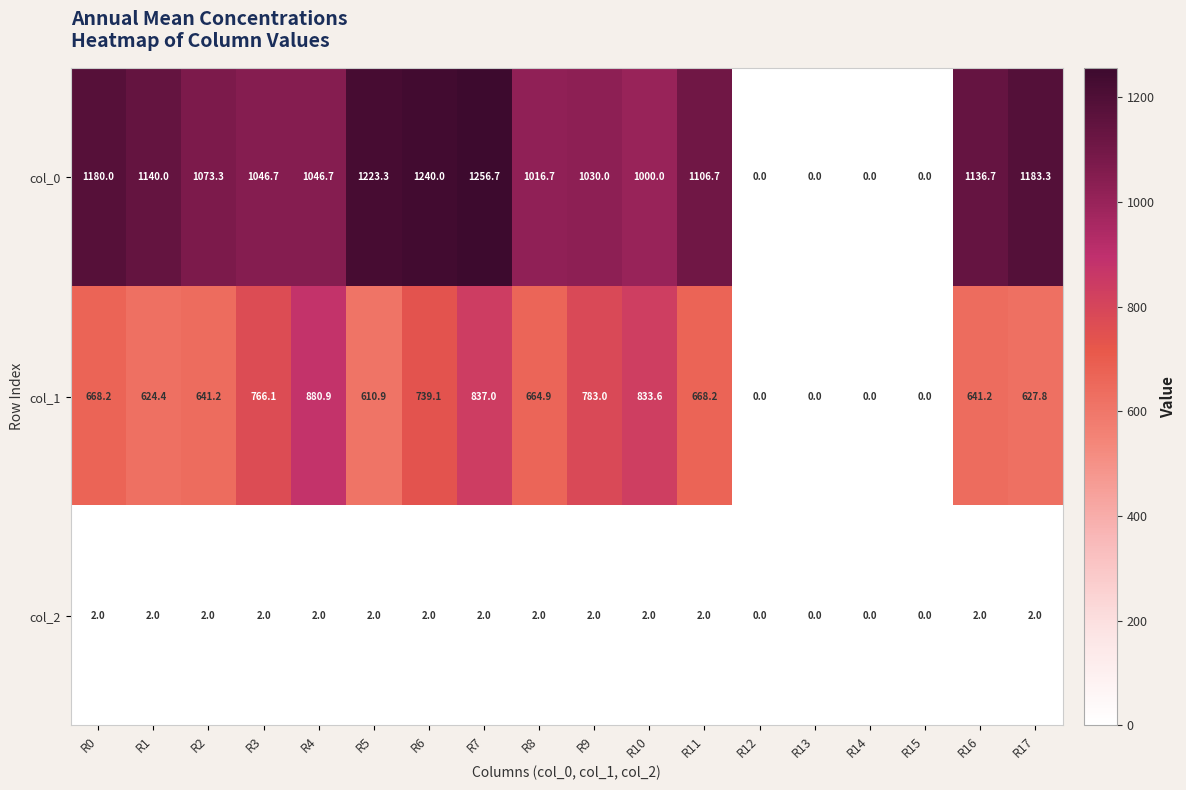

Which series has the largest total across all categories?

col_0